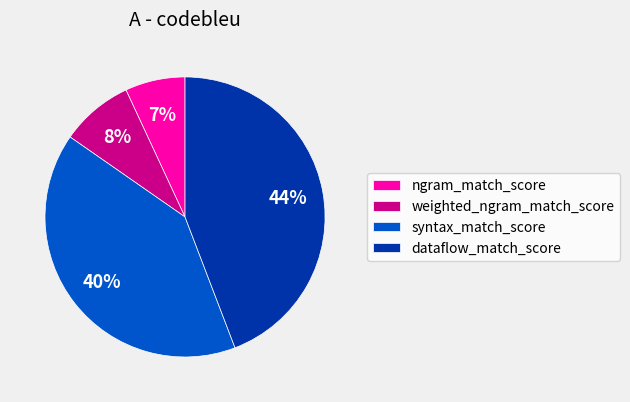

Rank the categories by value from highest to lowest.

dataflow_match_score, syntax_match_score, weighted_ngram_match_score, ngram_match_score